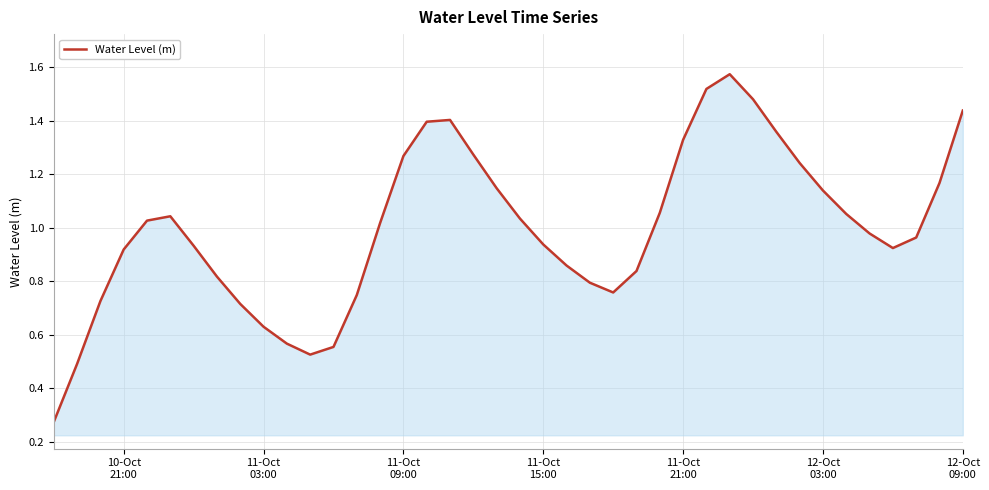

True or false: the data has more than 0 interior local peaks.

True